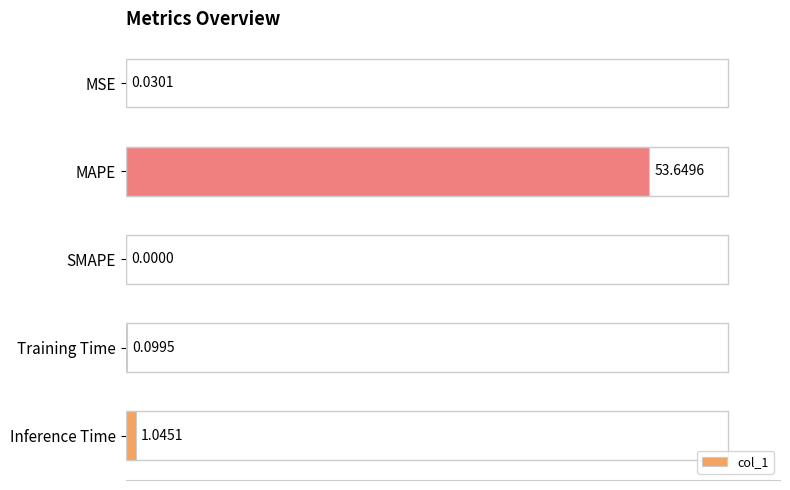

Count the number of values greater than 0.

4